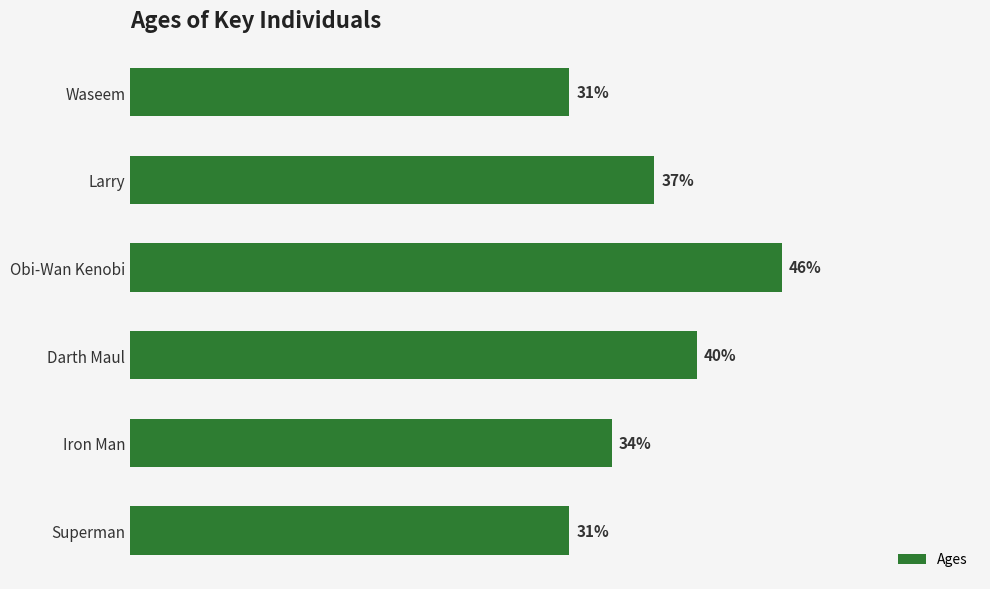

At which category does the chart reach its peak across all series?

Obi-Wan Kenobi